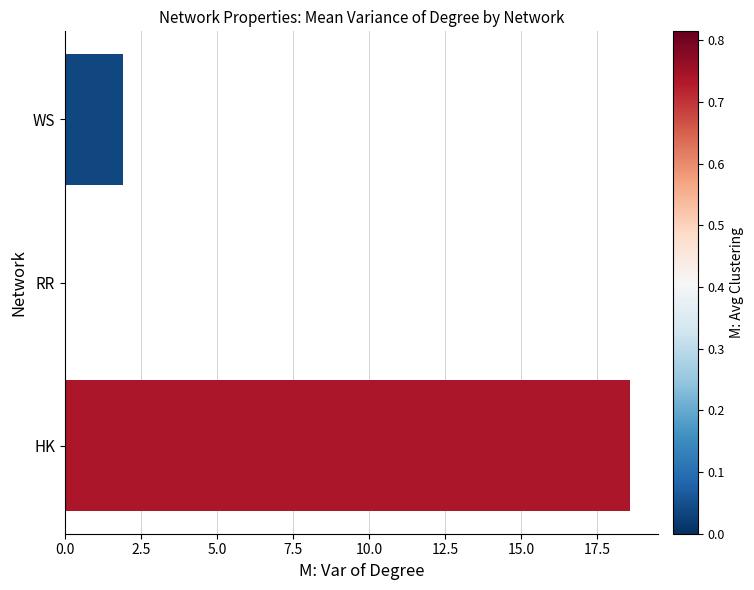

What is the greatest value displayed?

18.6